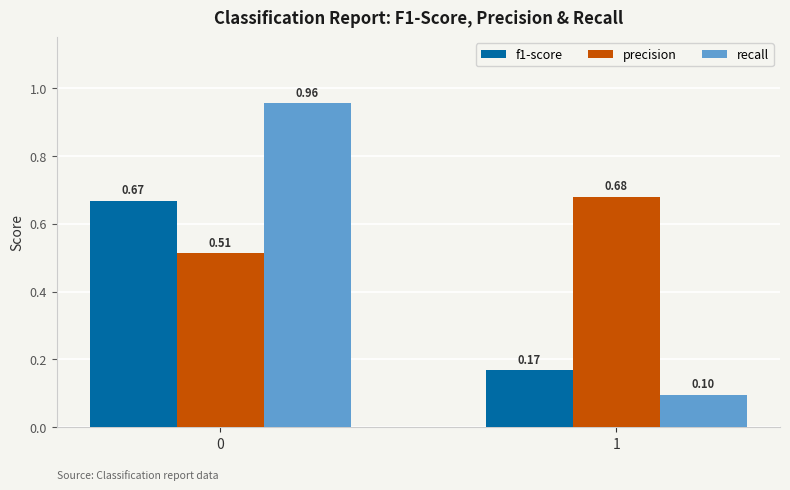

Which series has the widest spread of values?

recall